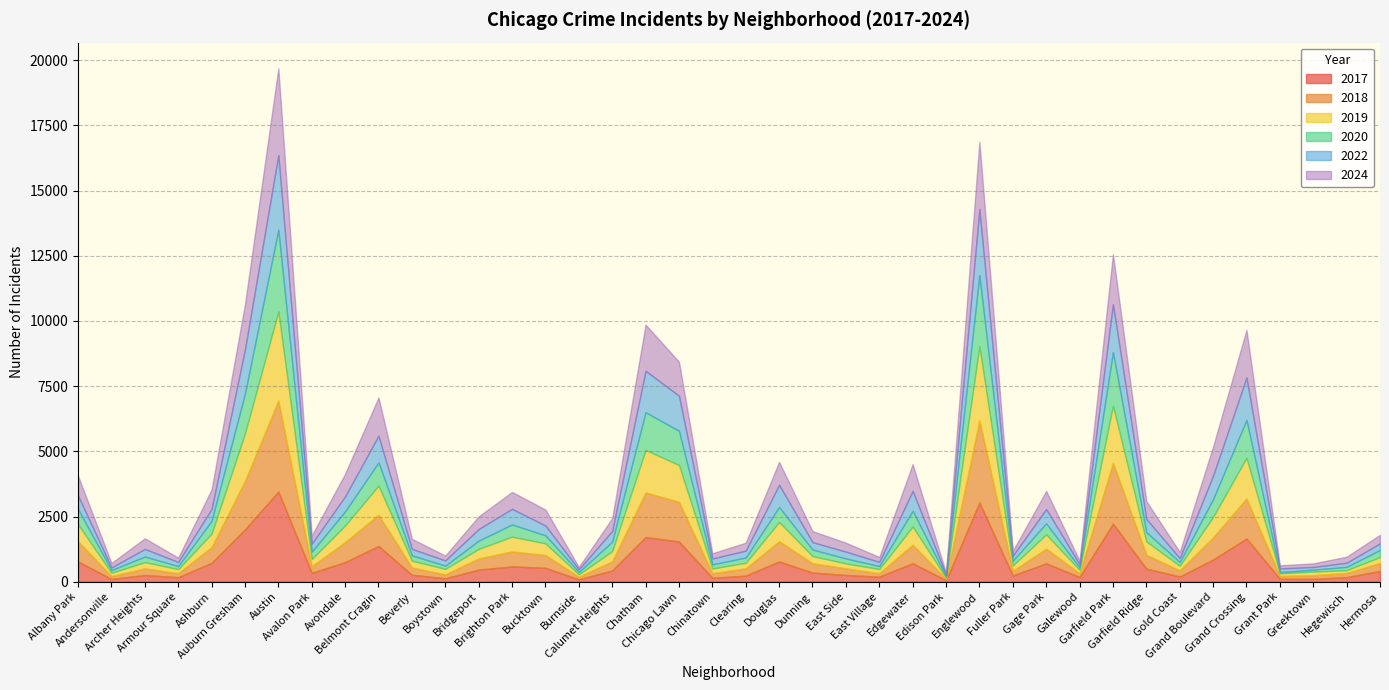

Is the value of 2017 at Grant Park greater than the value of 2020 at Clearing?

No